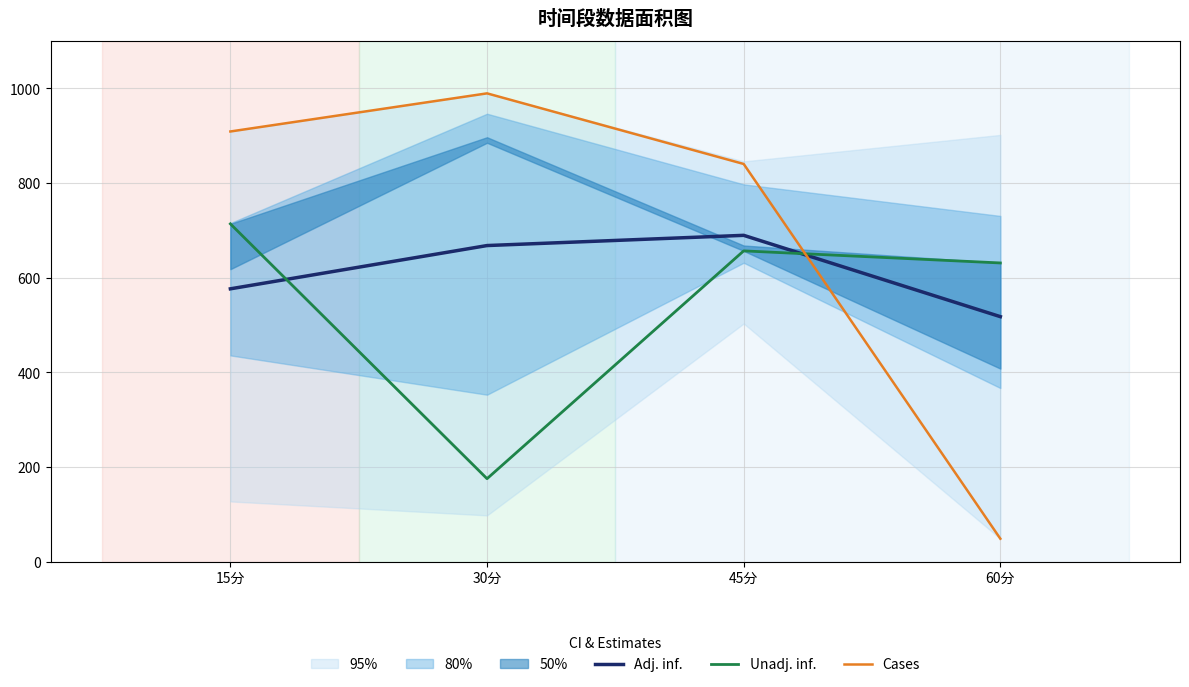

True or false: Adj. inf. has a value of 517.6 at 60分.

True